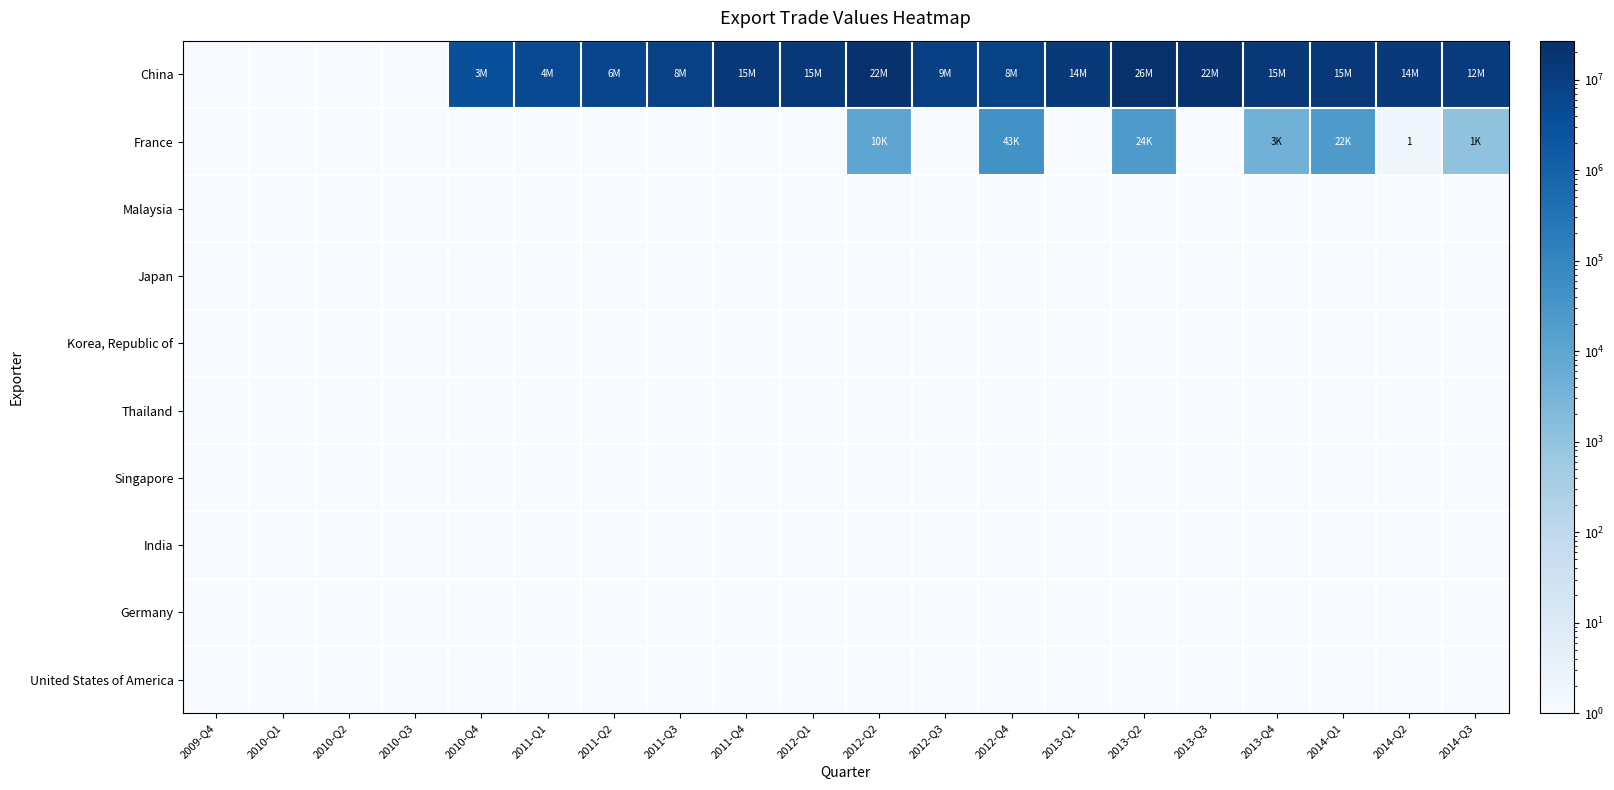

Is the value of Korea, Republic of at 2013-Q3 greater than the value of Malaysia at 2010-Q3?

No